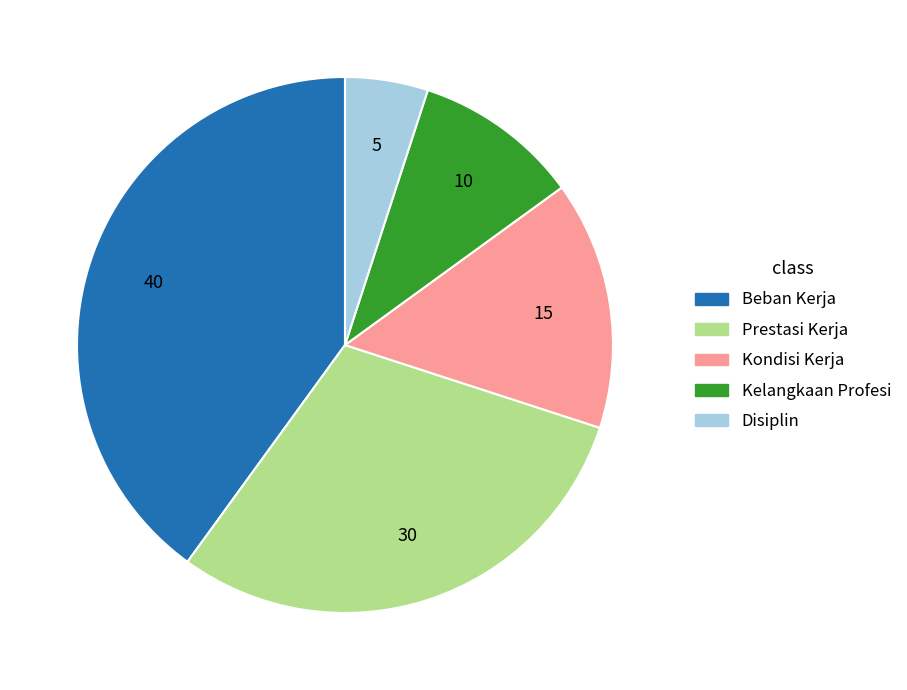

Does Disiplin account for over 50% of the chart?

No